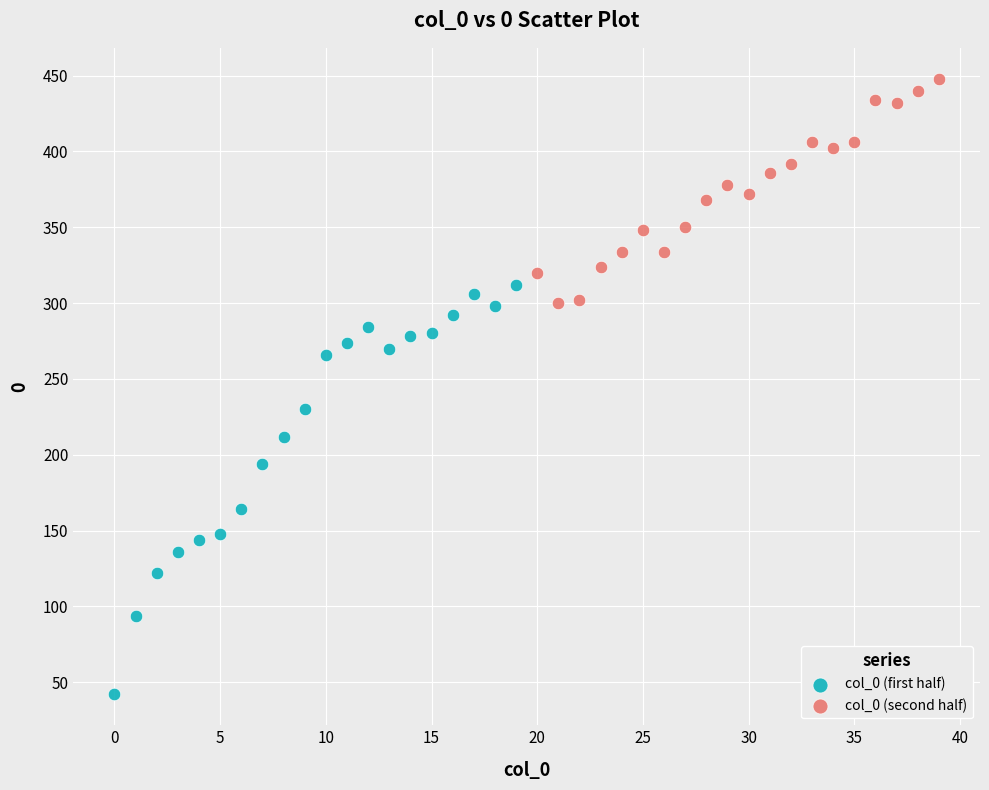

What are all the series names shown in the legend?

col_0 (first half), col_0 (second half)